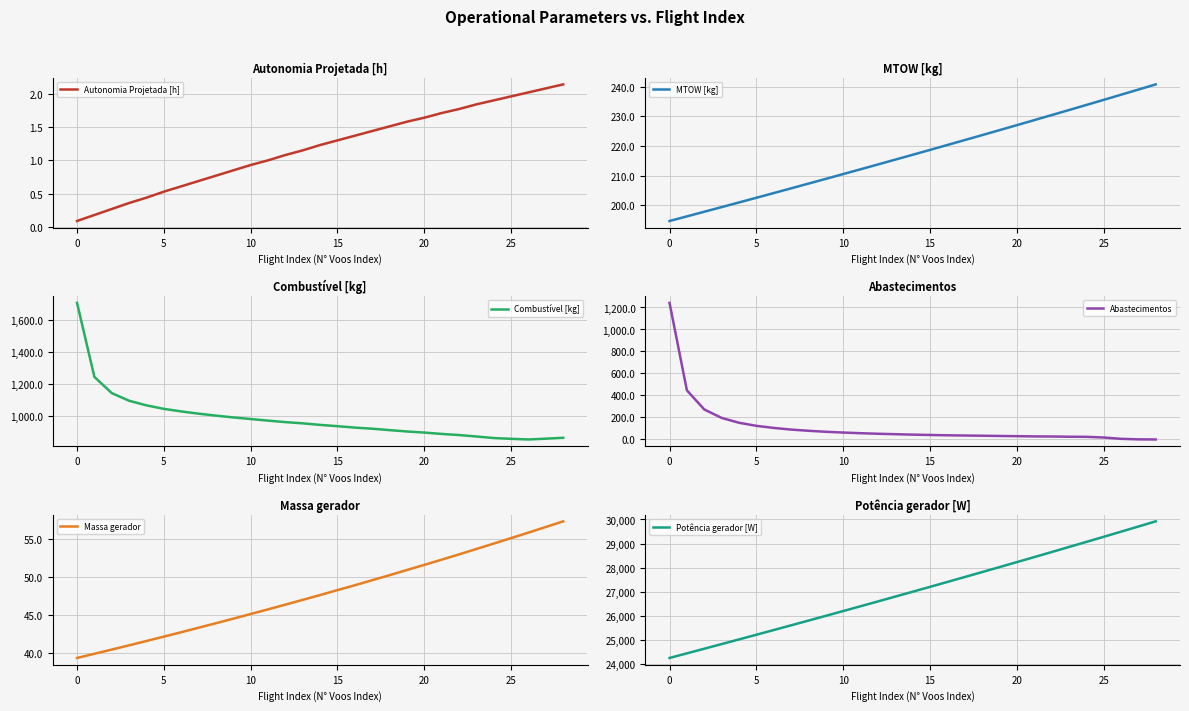

True or false: MTOW [kg] has a value of 227.0 at 20.

True